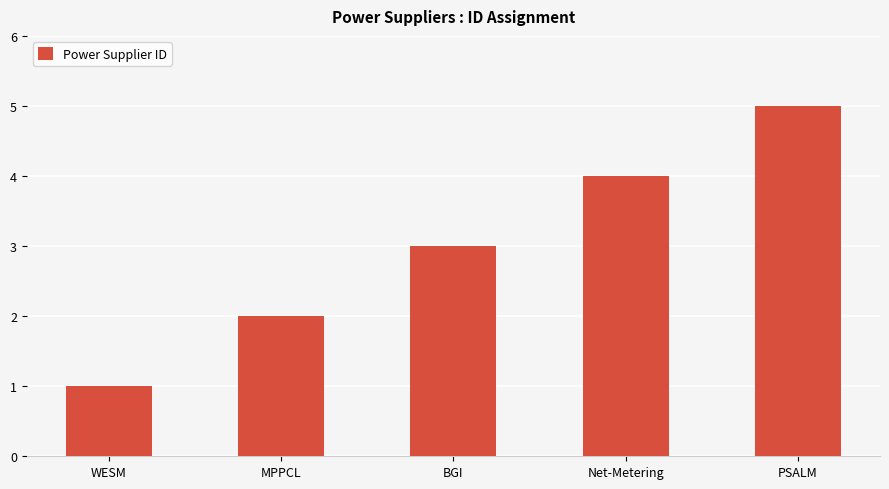

Which category has the lowest value across all series?

WESM